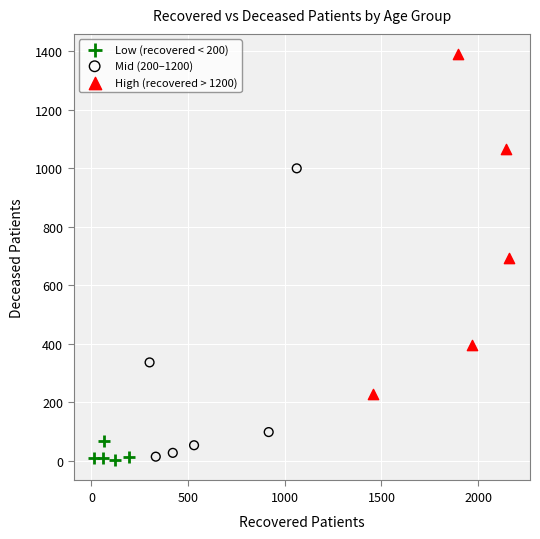

Which series contains the highest Y value?

High (recovered > 1200)